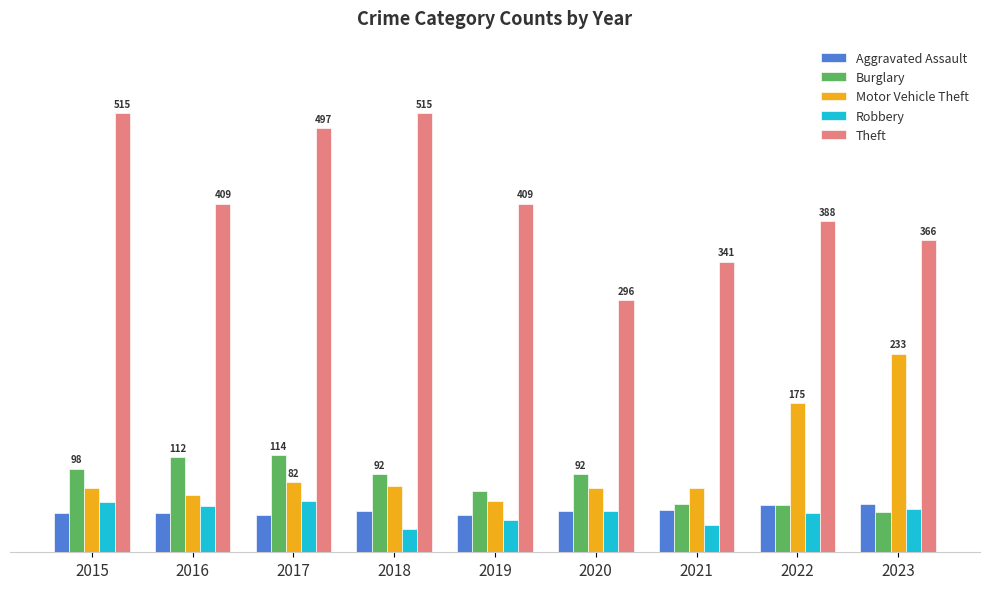

At 2023, list the series in order from smallest to largest.

Burglary, Robbery, Aggravated Assault, Motor Vehicle Theft, Theft